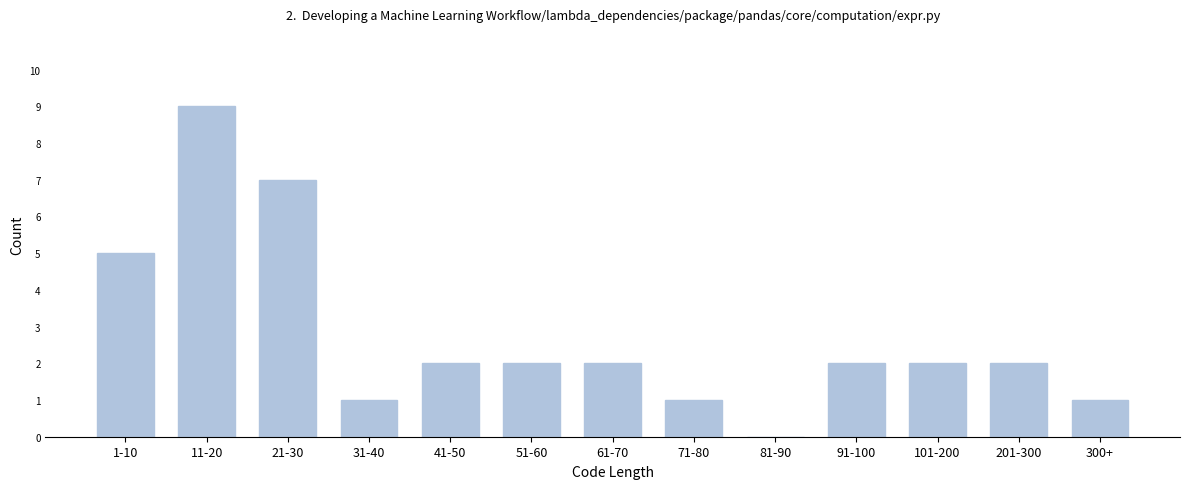

Reading left to right, transcribe all the data shown in this chart.

1-10=5	11-20=9	21-30=7	31-40=1	41-50=2	51-60=2	61-70=2	71-80=1	81-90=0	91-100=2	101-200=2	201-300=2	300+=1